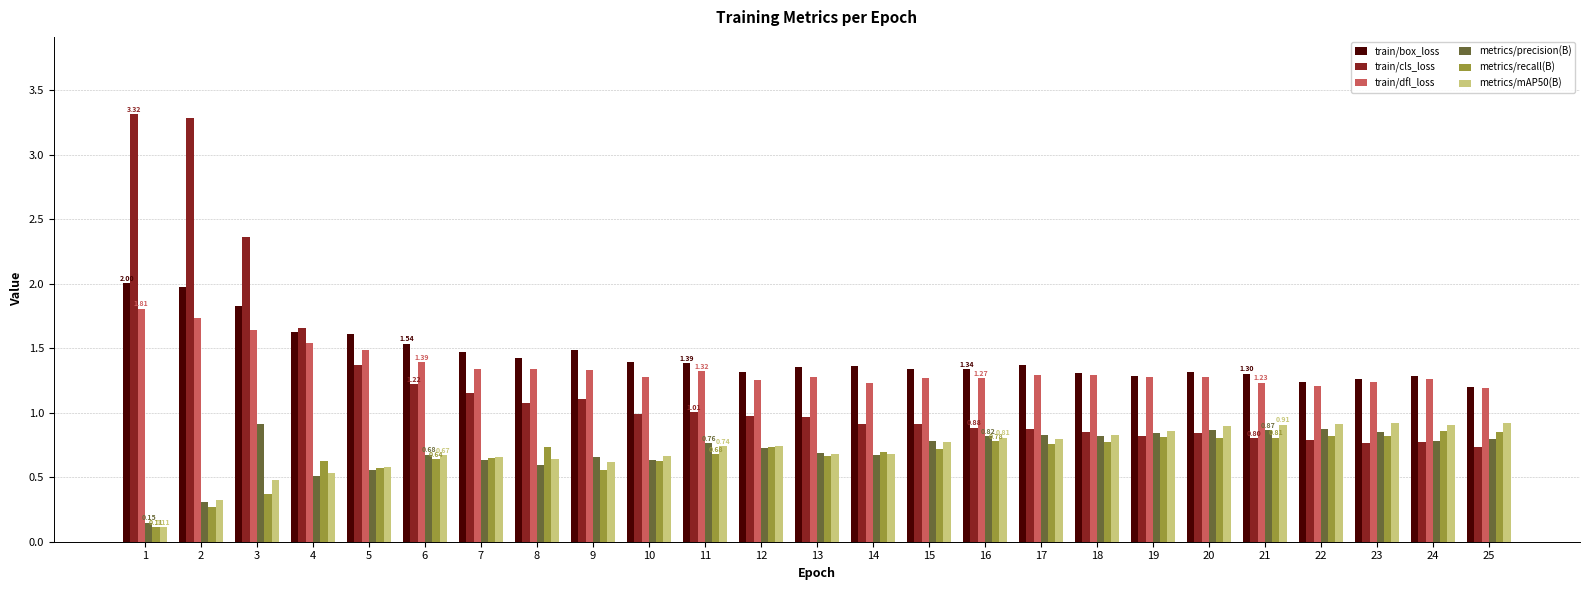

Is the value of train/dfl_loss at 4 greater than the value of train/cls_loss at 25?

Yes